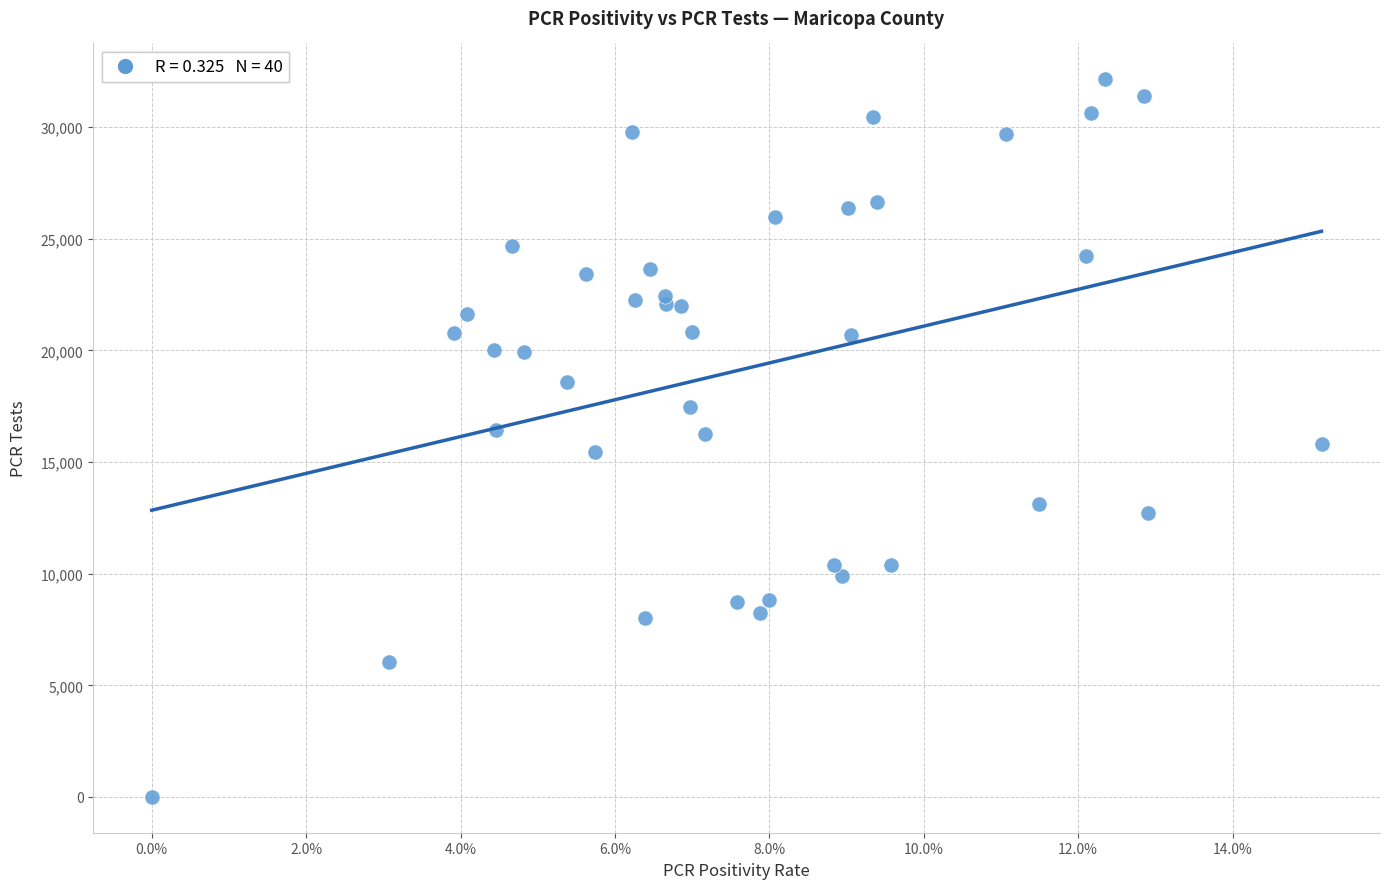

What is the range of Y values (max minus min)?

32138